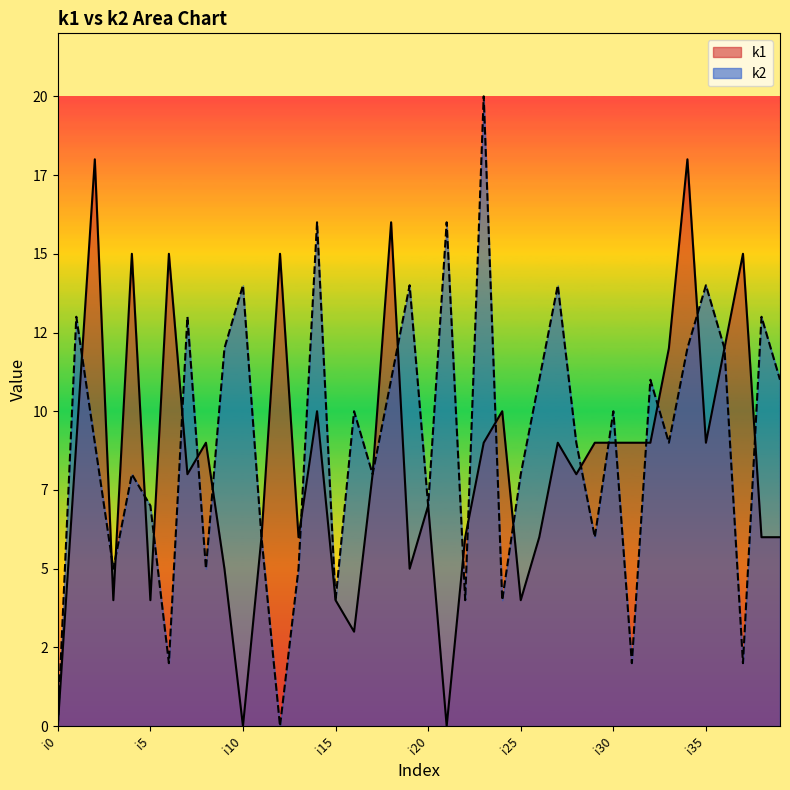

Reading left to right, what are all the values shown in this chart?

k1: i0=0	i1=9	i2=18	i3=4	i4=15	i5=4	i6=15	i7=8	i8=9	i9=5	i10=0	i11=6	i12=15	i13=6	i14=10	i15=4	i16=3	i17=8	i18=16	i19=5	i20=7	i21=0	i22=6	i23=9	i24=10	i25=4	i26=6	i27=9	i28=8	i29=9	i30=9	i31=9	i32=9	i33=12	i34=18	i35=9	i36=12	i37=15	i38=6	i39=6
k2: i0=0	i1=13	i2=9	i3=5	i4=8	i5=7	i6=2	i7=13	i8=5	i9=12	i10=14	i11=6	i12=0	i13=5	i14=16	i15=4	i16=10	i17=8	i18=11	i19=14	i20=7	i21=16	i22=4	i23=20	i24=4	i25=8	i26=11	i27=14	i28=9	i29=6	i30=10	i31=2	i32=11	i33=9	i34=12	i35=14	i36=12	i37=2	i38=13	i39=11